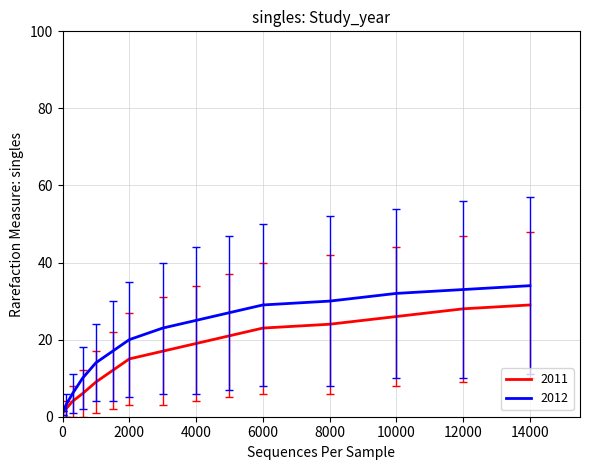

Which series has the widest spread of values?

2012